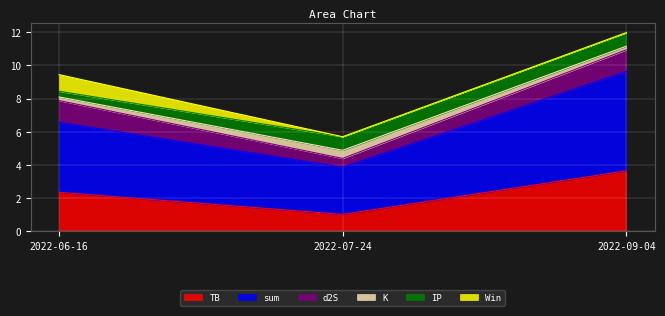

At which label is K closest to 0?

2022-06-16